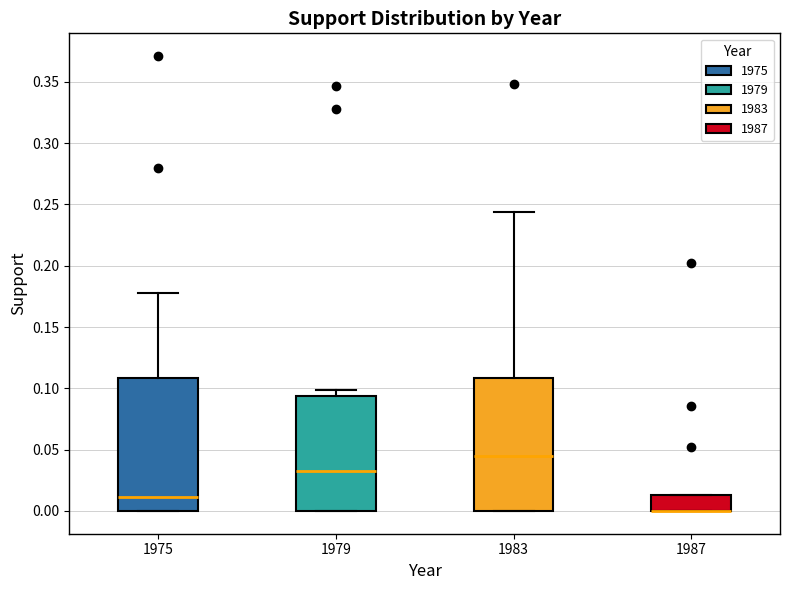

Reading left to right, transcribe this box plot: for each box, give where its median line is, the range the box spans, and where its two whiskers end, as read against the y-axis. The values are not printed on the chart, so give them approximately, as read against the axis.

1975: median 0.010, box 0.000 to 0.110, whiskers 0.000 to 0.180
1979: median 0.035, box 0.000 to 0.095, whiskers 0.000 to 0.100
1983: median 0.045, box 0.000 to 0.110, whiskers 0.000 to 0.245
1987: median 0.000 (drawn on the box's lower edge), box 0.000 to 0.015, whiskers 0.000 to 0.015